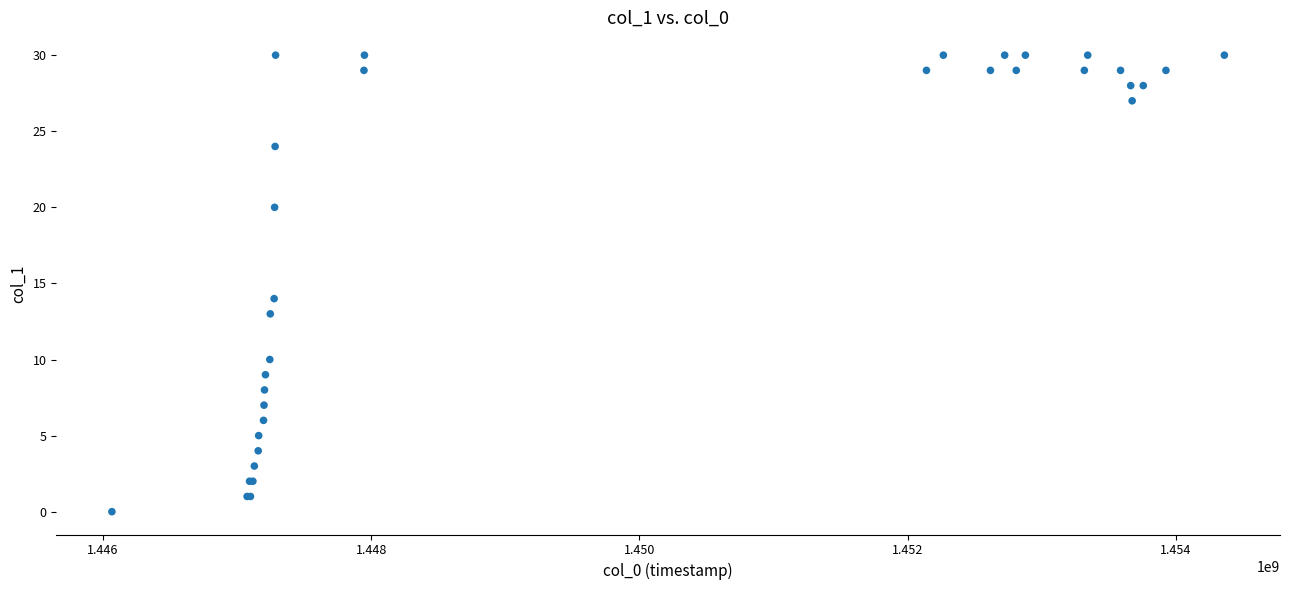

What Y value in the scatter plot is closest to 15?

14